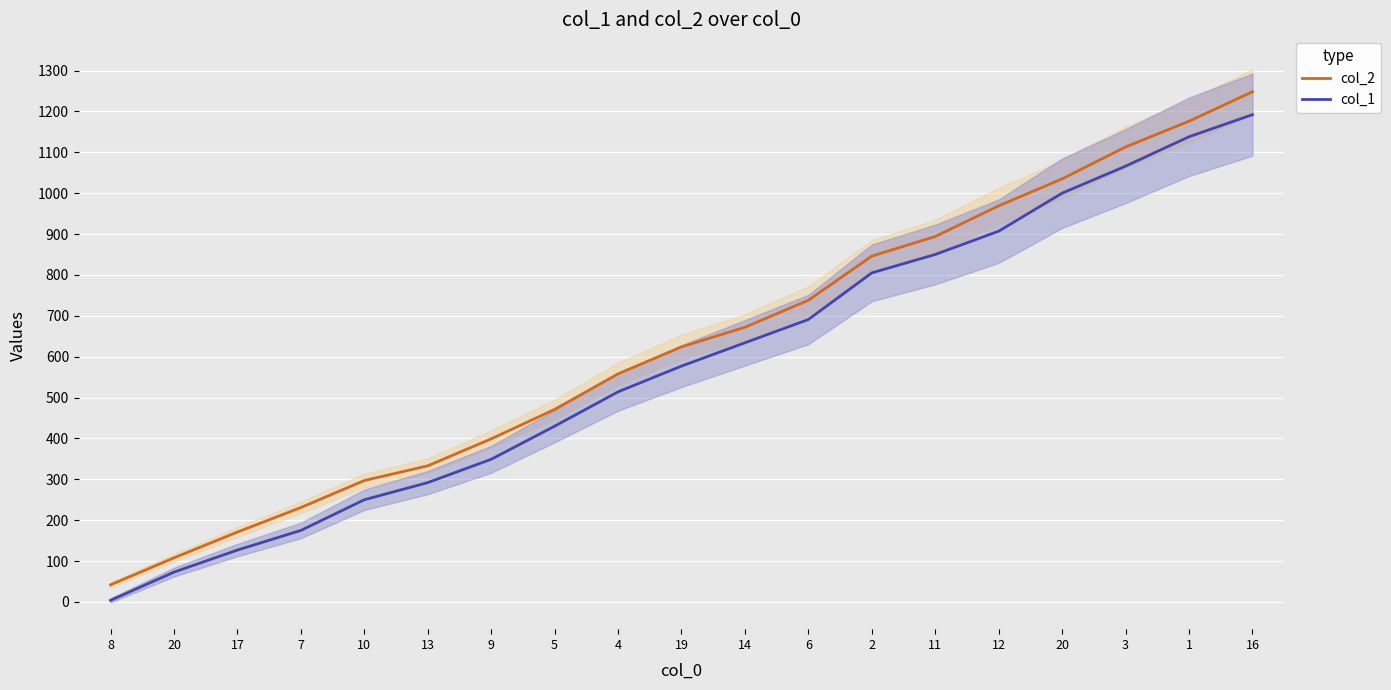

Which series has the widest spread of values?

col_2